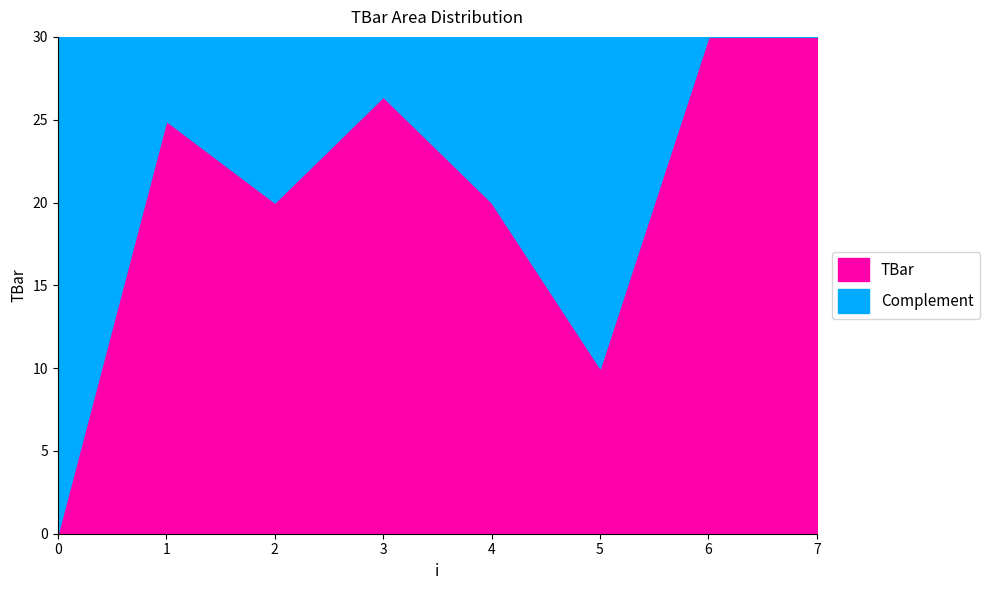

Rank the categories by value from highest to lowest.

6, 7, 3, 1, 2, 4, 5, 0